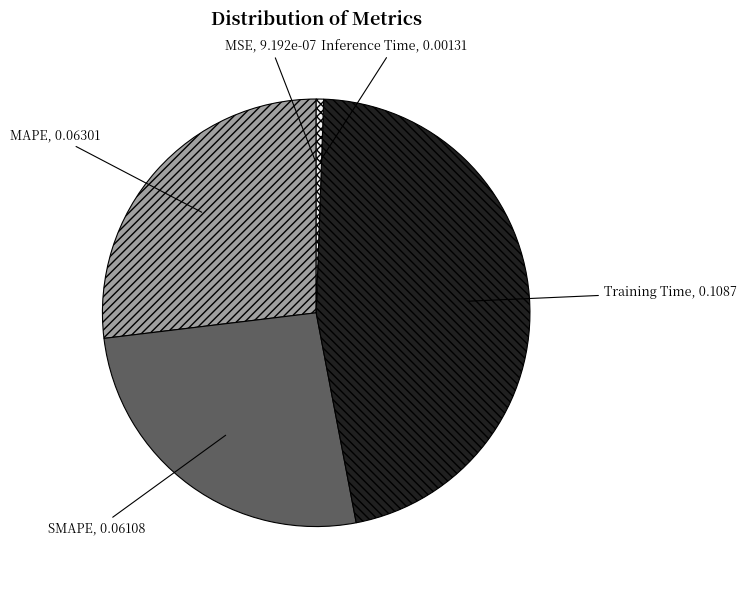

Combined, do MAPE and Training Time account for over 50%?

Yes